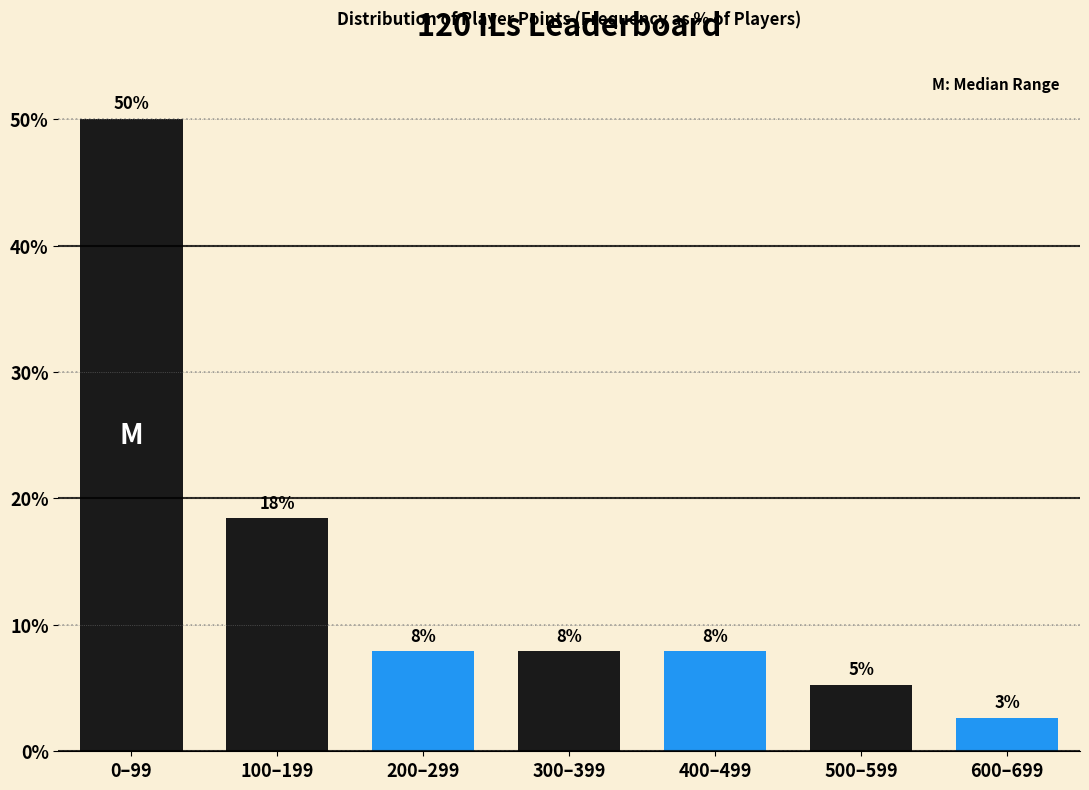

Are the bars horizontal?

No